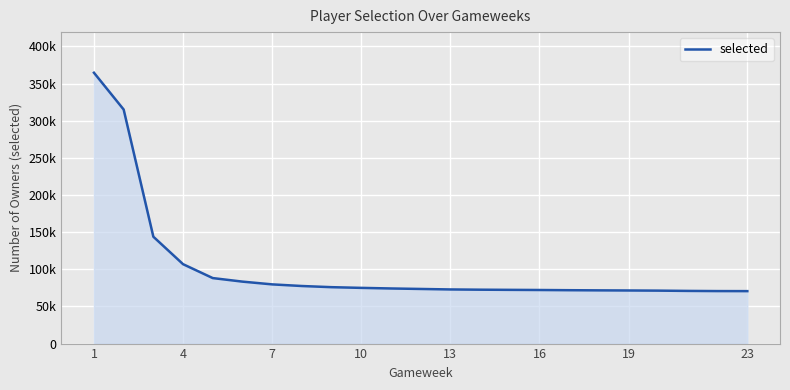

Reading left to right, list all the values displayed in this chart.

364552	315027	143824	106881	88166	83393	79688	77492	75925	74981	74180	73522	72865	72532	72316	72121	71851	71637	71472	71272	70899	70666	70599